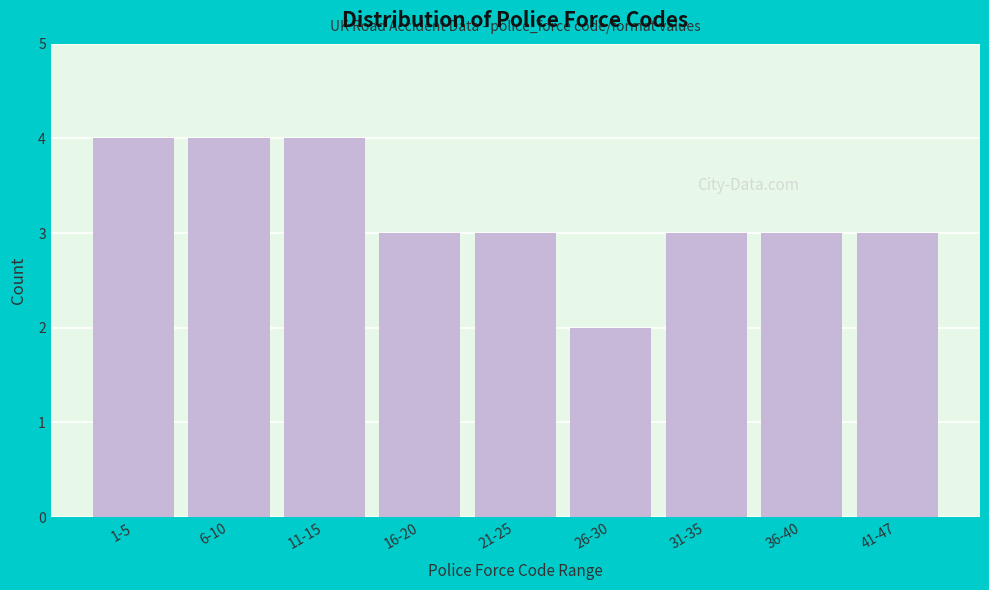

Reading right to left, list all the values displayed in this chart.

41-47=3	36-40=3	31-35=3	26-30=2	21-25=3	16-20=3	11-15=4	6-10=4	1-5=4